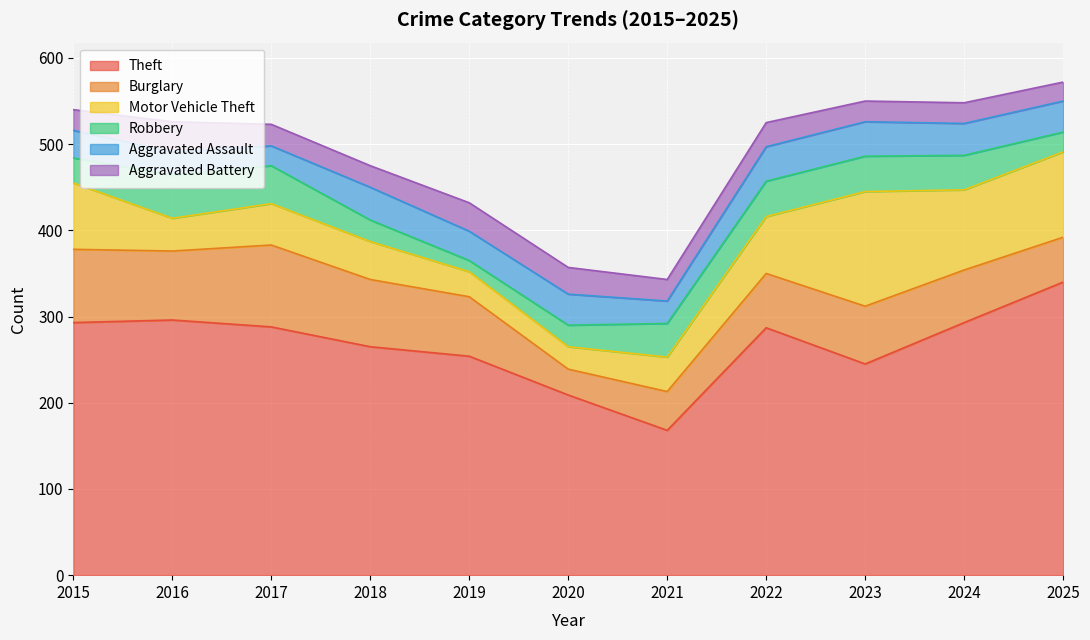

Is it true that Robbery equals 39 at 2021?

True